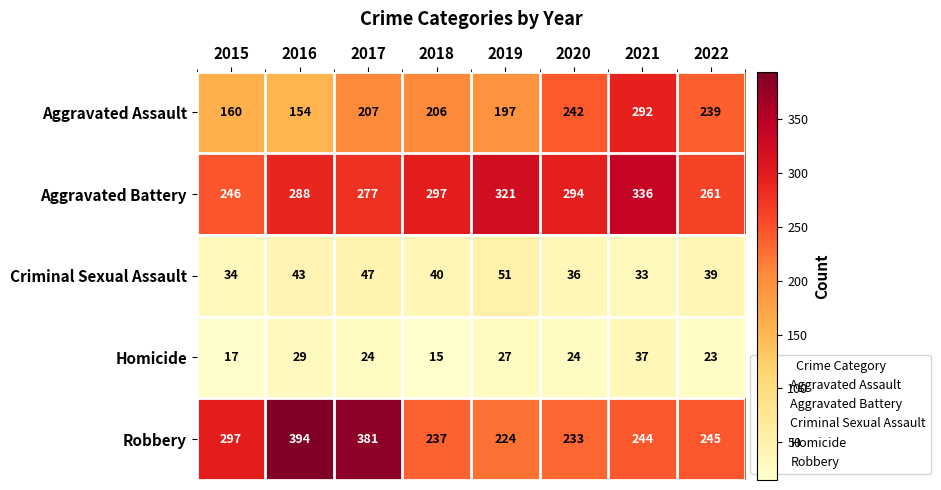

The Aggravated Battery series shows 404 at 2015. True or false?

False